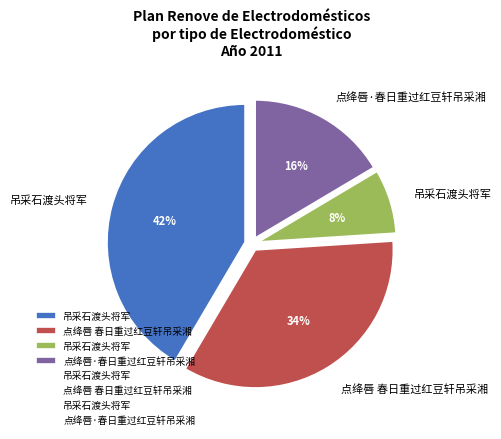

To the nearest percent, what is the difference between the largest and smallest slice percentages?

34%